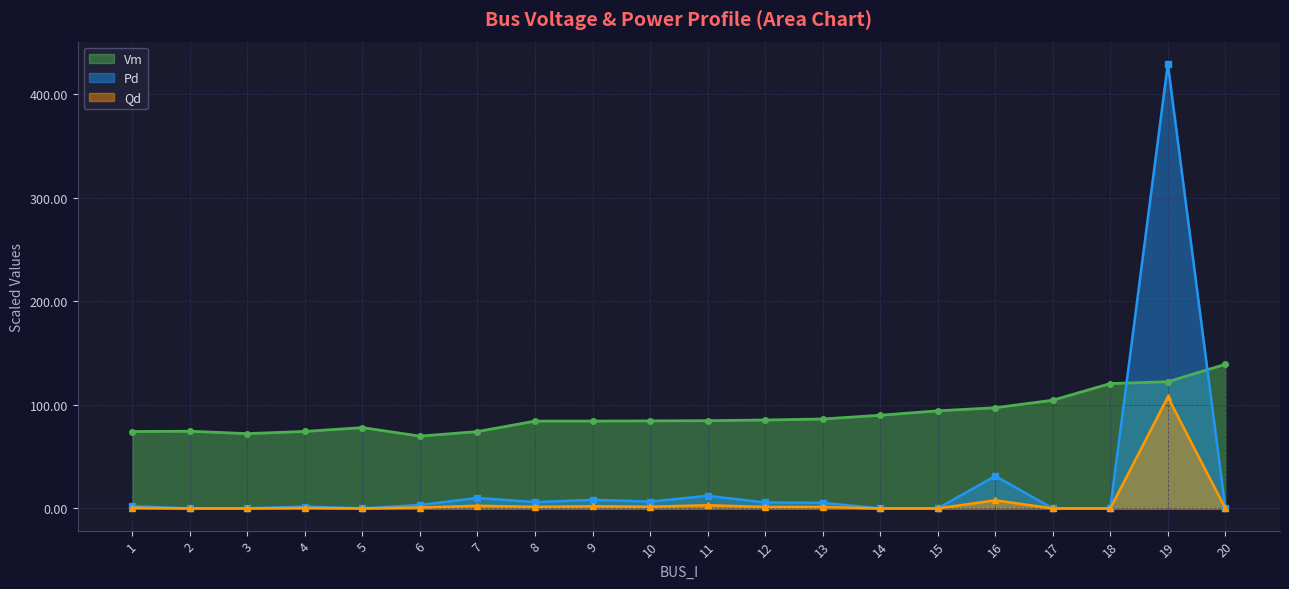

What are all the series names shown in the legend?

Vm, Pd, Qd